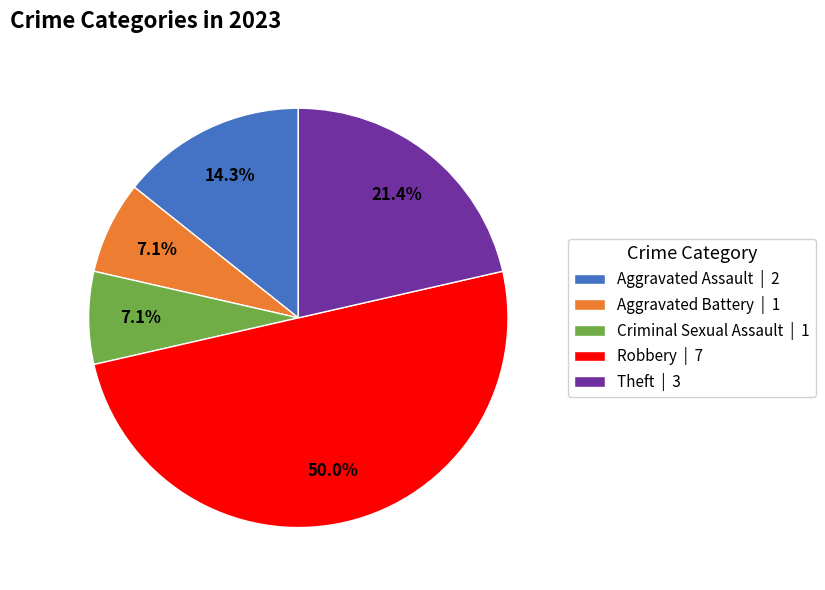

Does Theft | 3 account for over 50% of the chart?

No